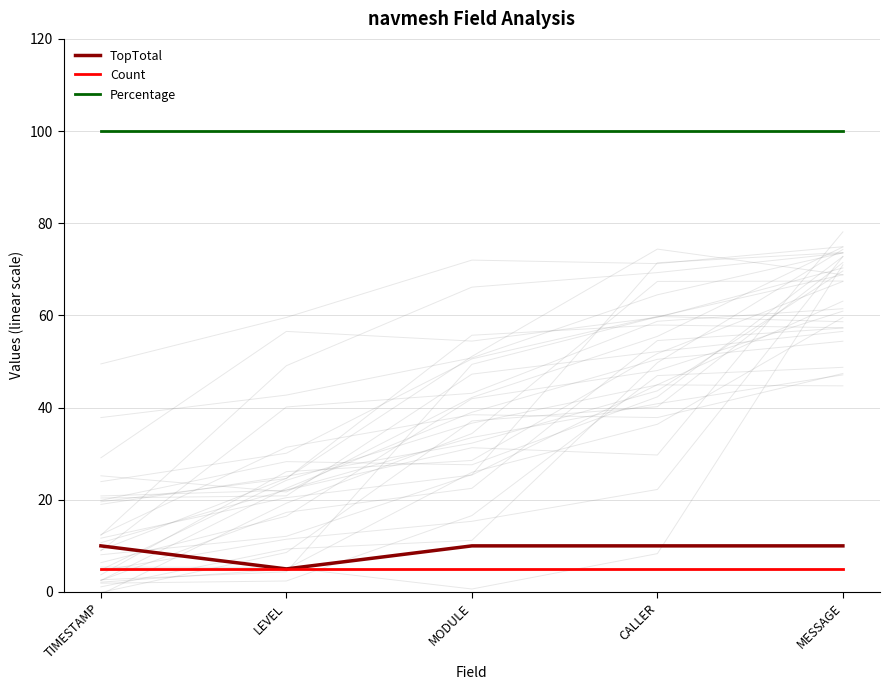

What is the average value of the TopTotal series?

9